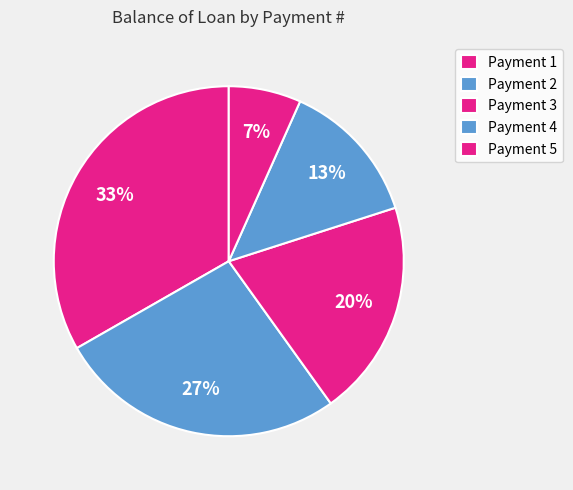

Does any single category account for the majority?

No